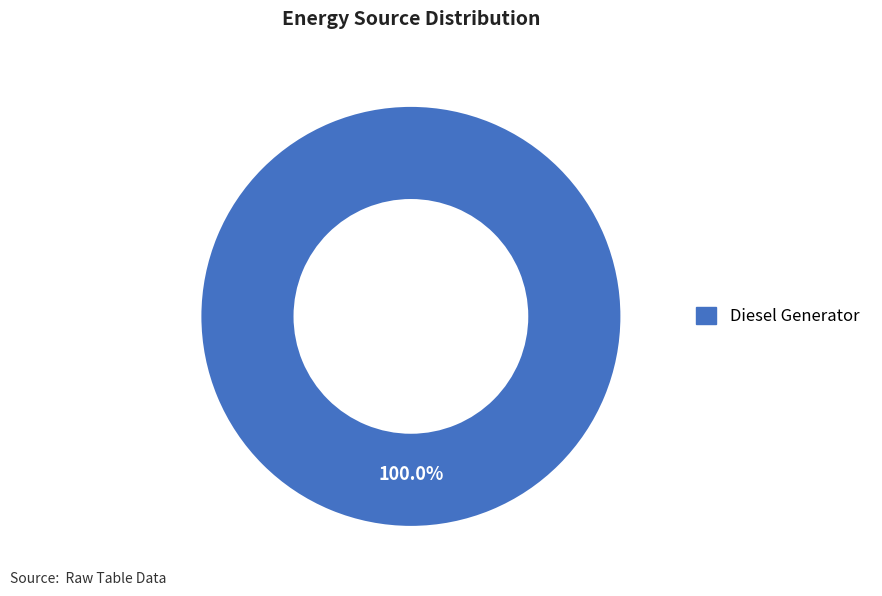

Is there a majority slice in this chart?

Yes